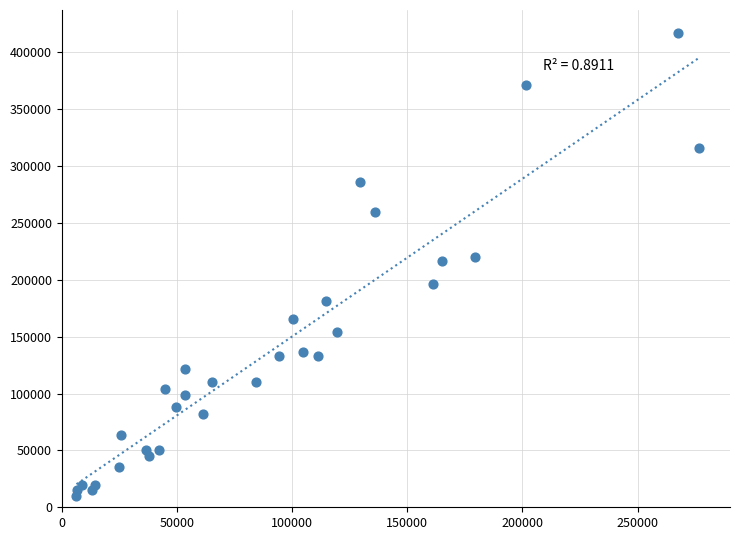

What is the range of X values (max minus min)?

270160